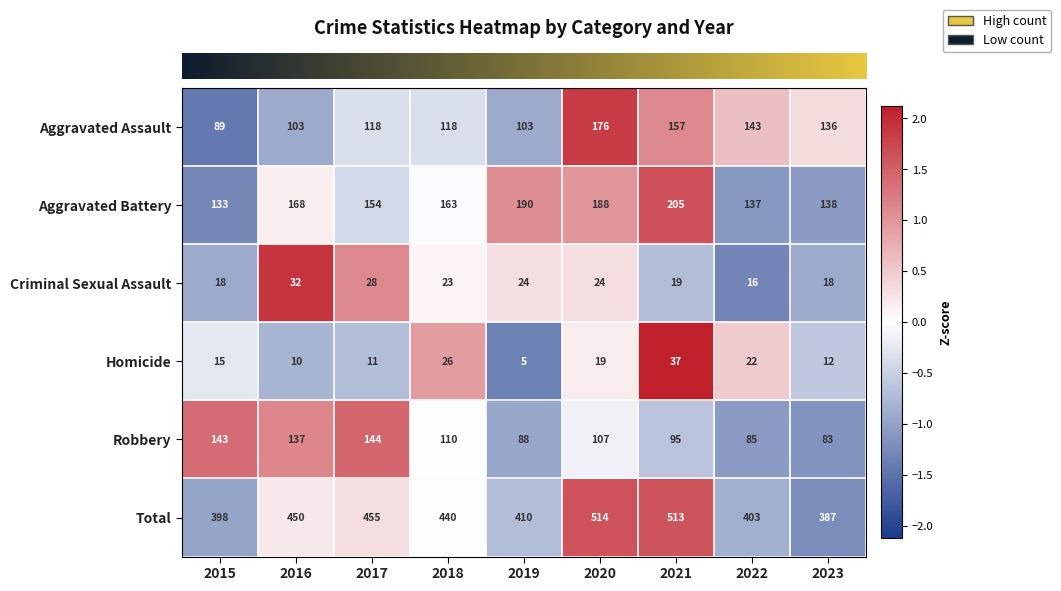

The Aggravated Battery series shows 188 at 2020. True or false?

True